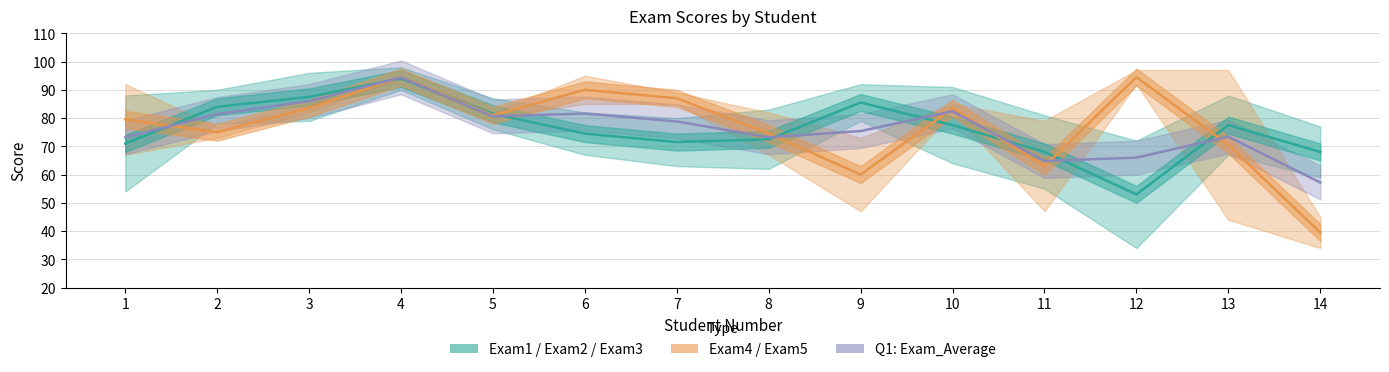

At which category does Exam4 reach its first local valley?

2